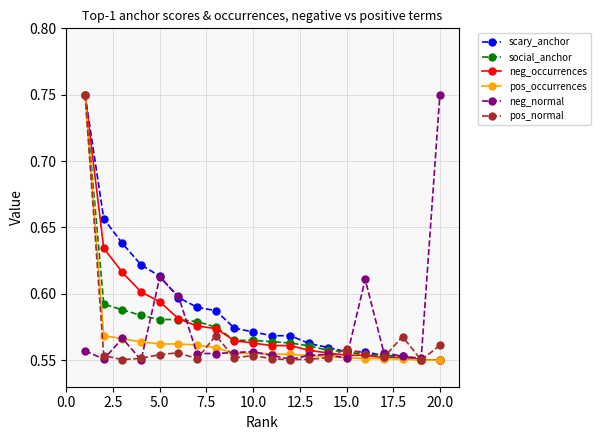

At how many categories does at least one series exceed 0?

20